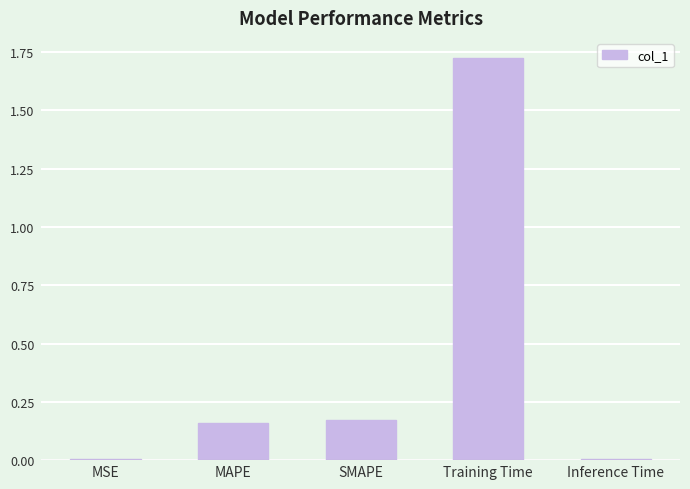

What is the label of the 2nd bar from the left?

MAPE